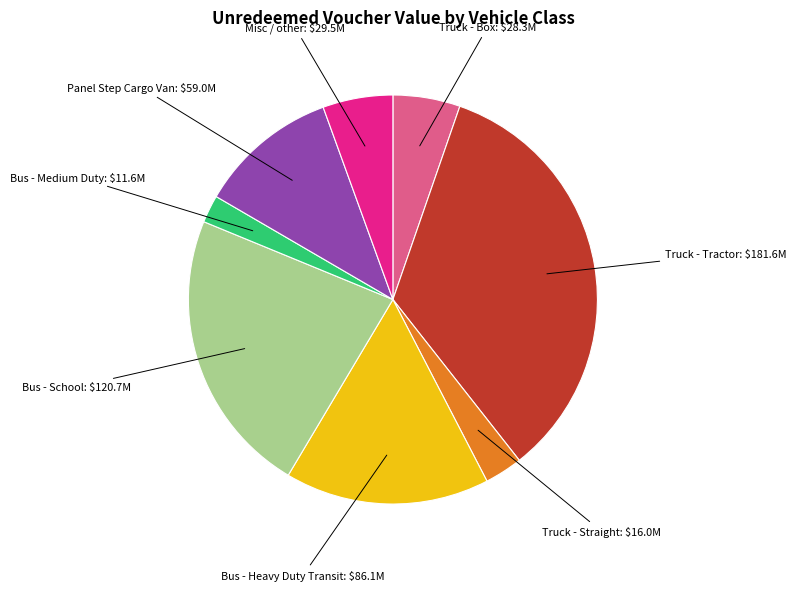

The Bus - Heavy Duty Transit slice represents 30% of the pie. True or false?

False